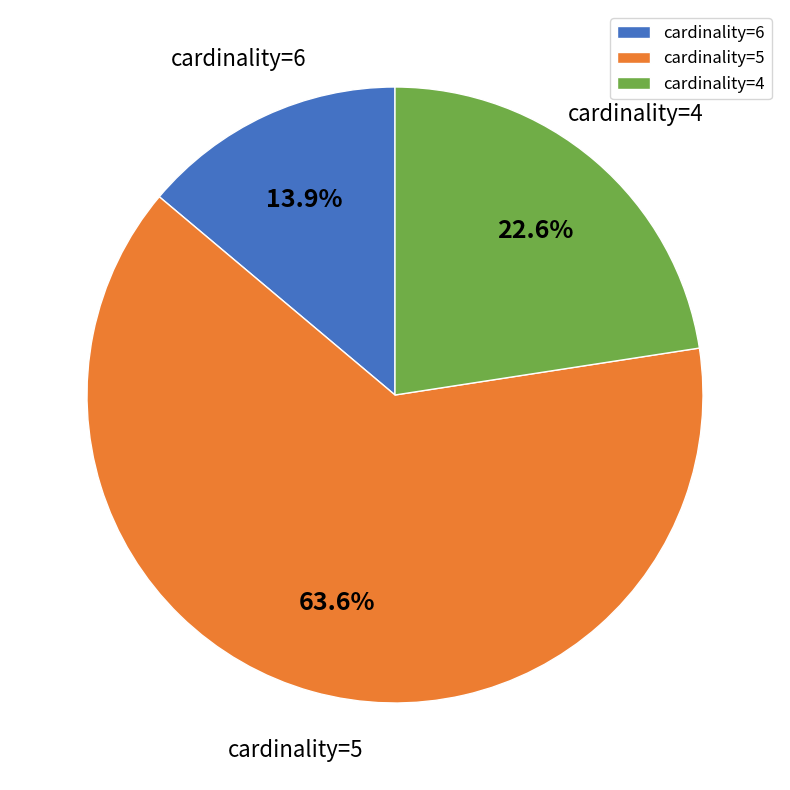

What is the majority slice?

cardinality=5